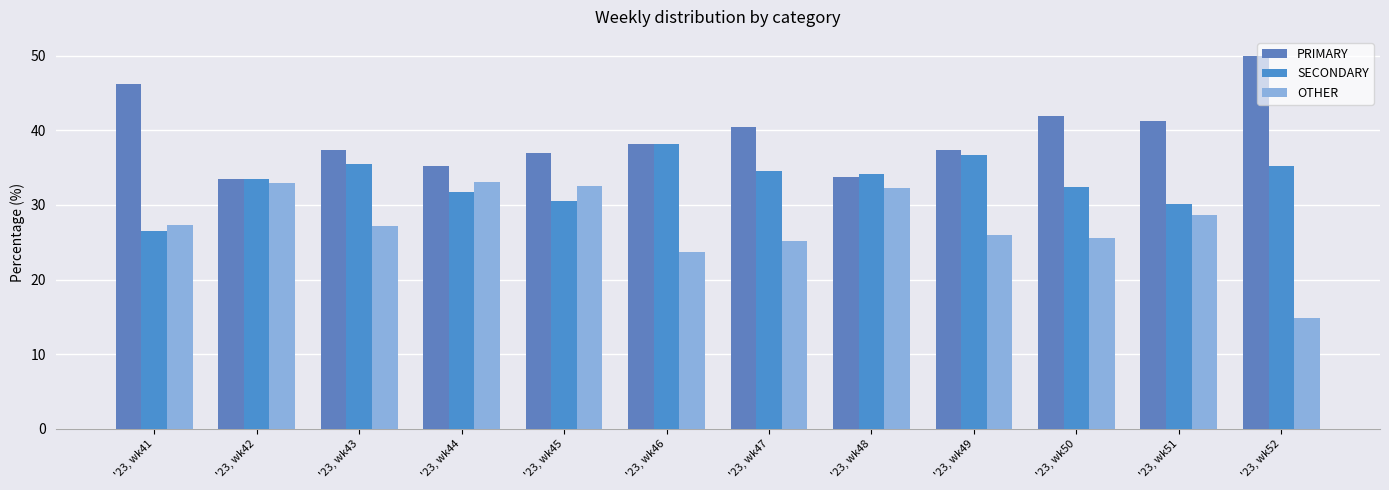

Reading left to right, extract all data points from this chart.

PRIMARY: 46.2	33.5	37.4	35.3	36.9	38.1	40.4	33.7	37.3	42.0	41.2	50.0
SECONDARY: 26.5	33.5	35.4	31.7	30.6	38.1	34.5	34.1	36.7	32.4	30.2	35.2
OTHER: 27.4	32.9	27.2	33.0	32.5	23.7	25.1	32.2	26.0	25.6	28.6	14.8